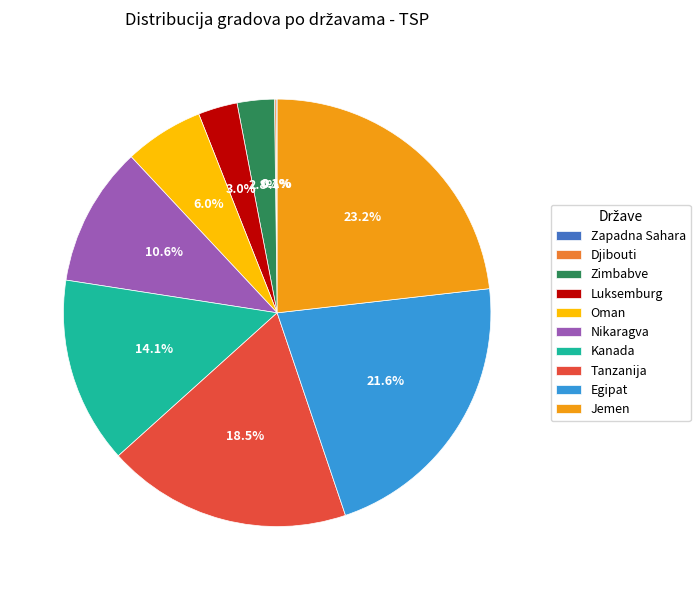

Which slice is the largest?

Jemen